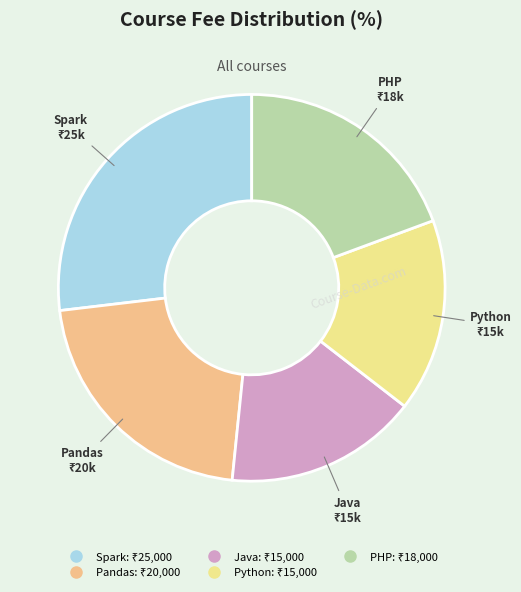

Which category has the biggest portion of the pie?

Spark